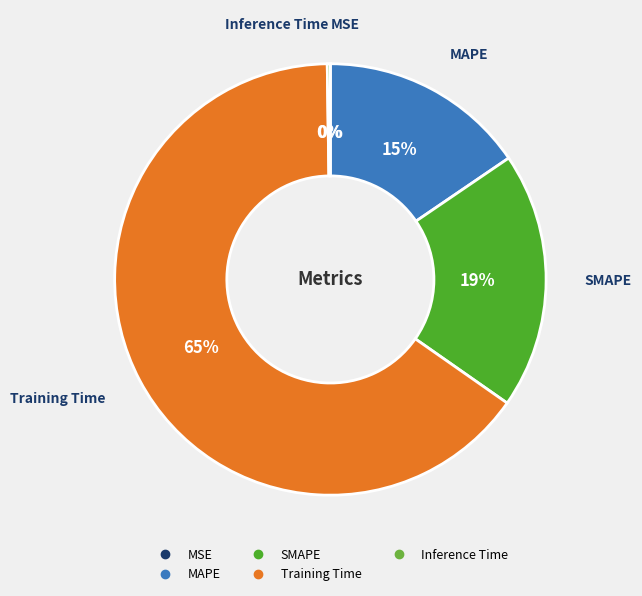

What is the ratio of the value at SMAPE to the value at Training Time?

0.3